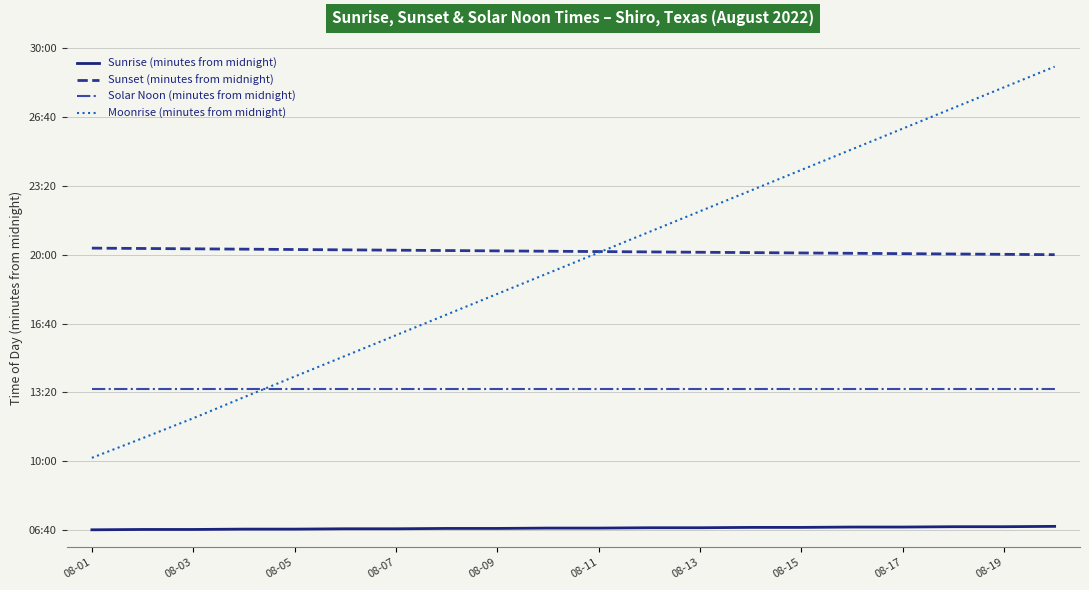

What are all the series names shown in the legend?

Sunrise (minutes from midnight), Sunset (minutes from midnight), Solar Noon (minutes from midnight), Moonrise (minutes from midnight)